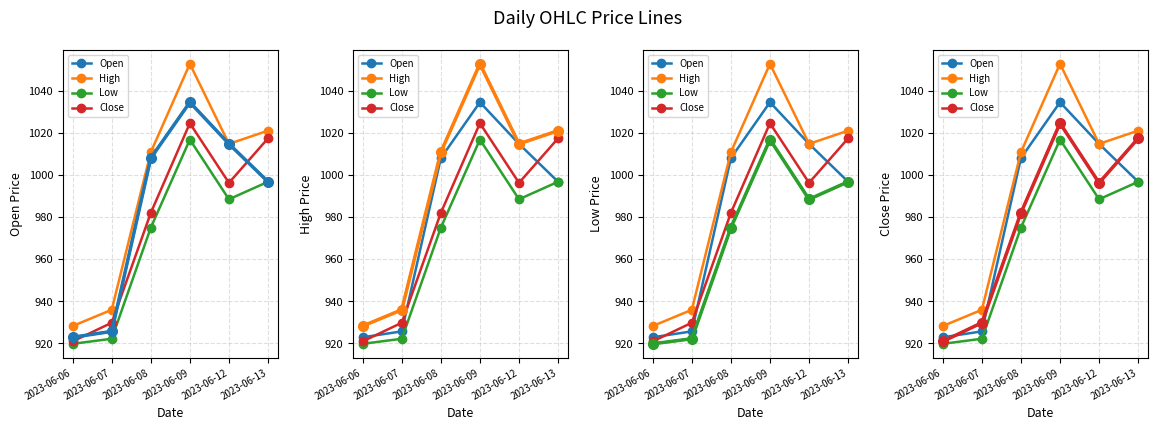

Reading right to left, transcribe all the data shown in this chart.

Open: 996.8	1014.8	1034.5	1008.0	925.8	923.0
High: 1021.0	1014.8	1052.8	1010.8	936.0	928.3
Low: 996.8	988.5	1016.8	975.0	922.2	919.9
Close: 1017.4	996.2	1024.5	982.0	929.9	921.0